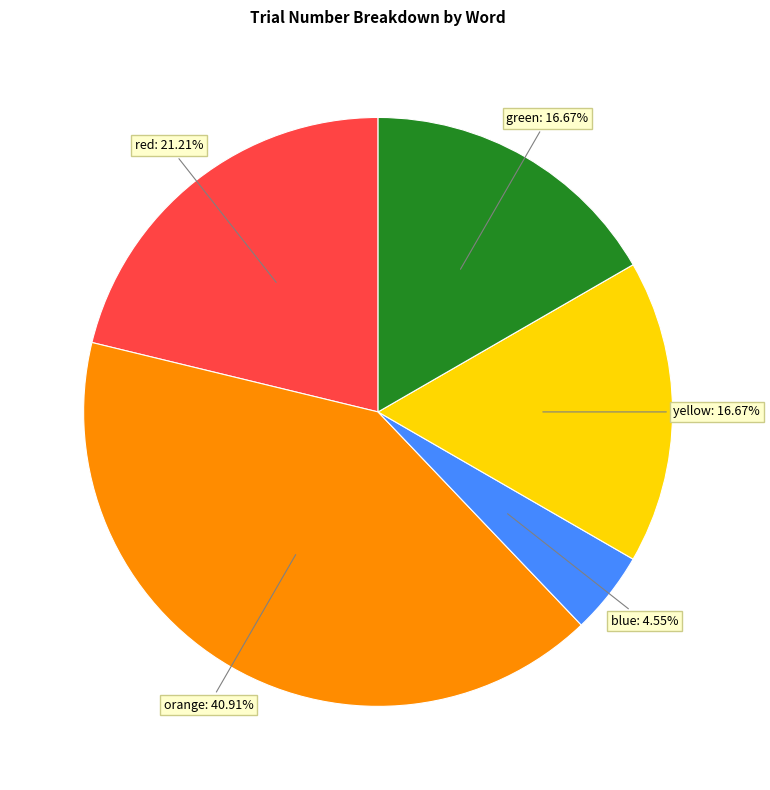

Count the number of slices in the pie.

5